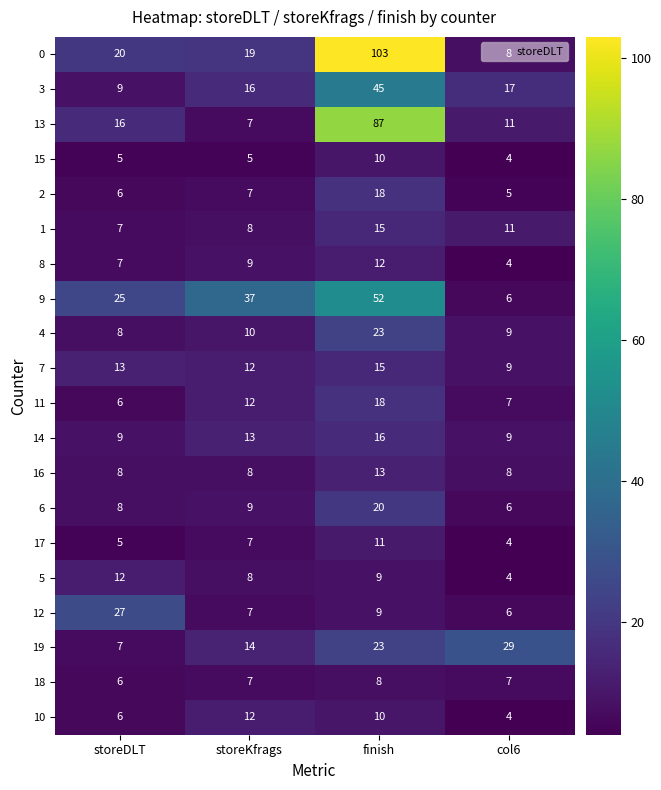

What is the spread (max minus min) of values at storeKfrags?

32